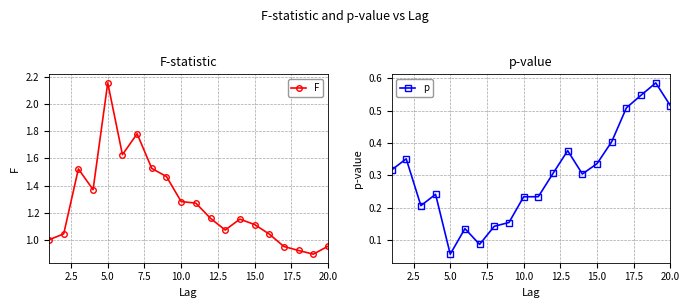

True or false: p and F cross at least once.

False